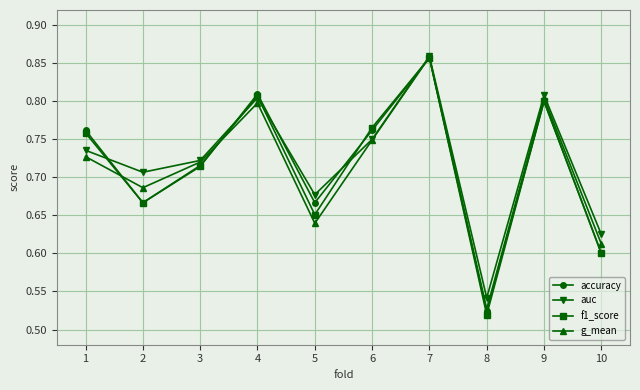

Rank the series at 1 from highest to lowest value.

accuracy, f1_score, auc, g_mean